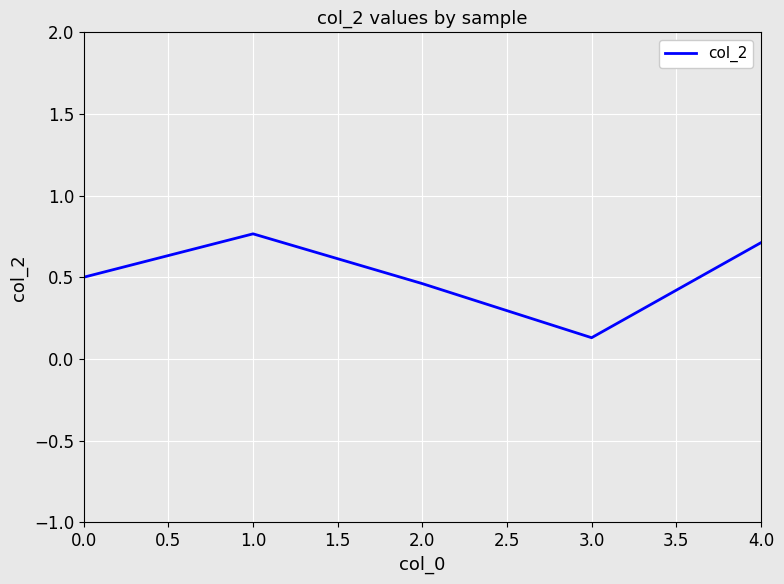

Which has a higher value, 1.0 or 0.0?

1.0